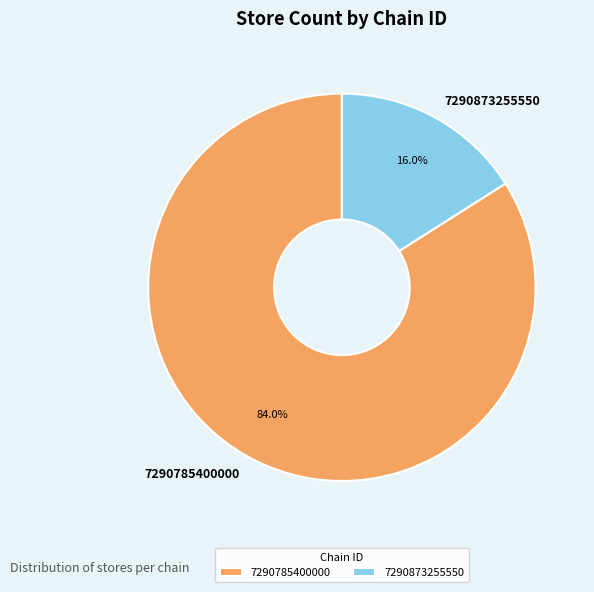

What percentage is NOT represented by 7290785400000?

16.0%